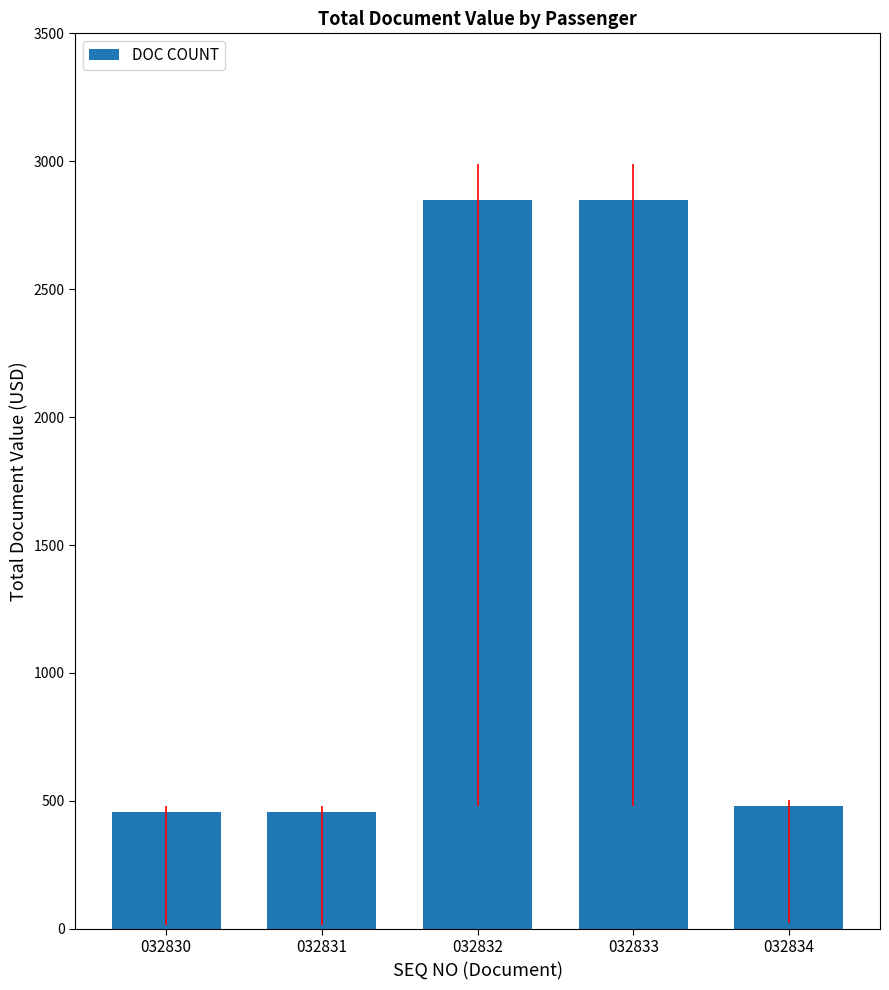

What is the change in value from 032833 to 032834?

-2367